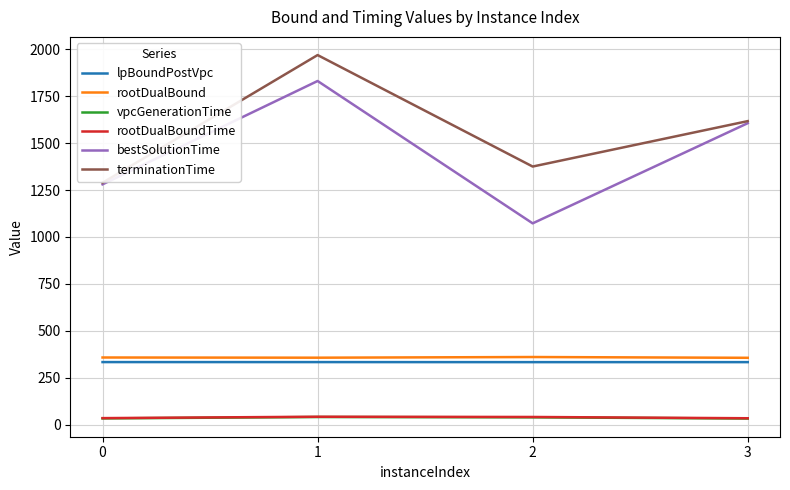

What is the difference between the maximum and minimum values in the rootDualBound series?

4.1